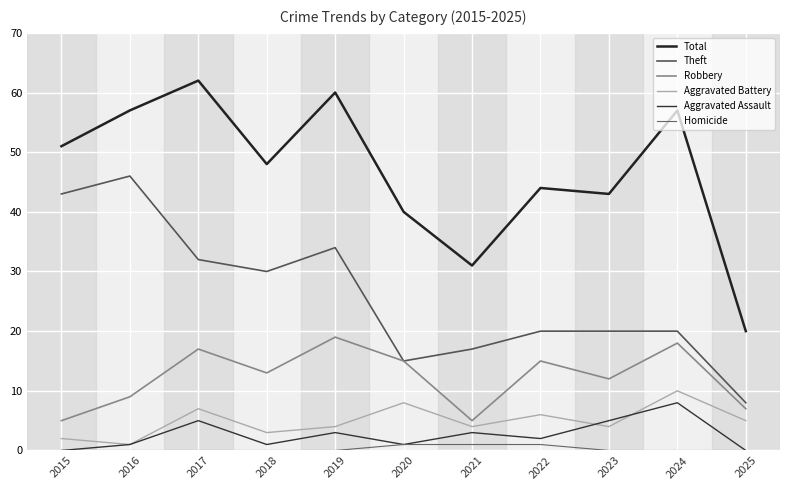

What is the maximum value for Robbery?

19